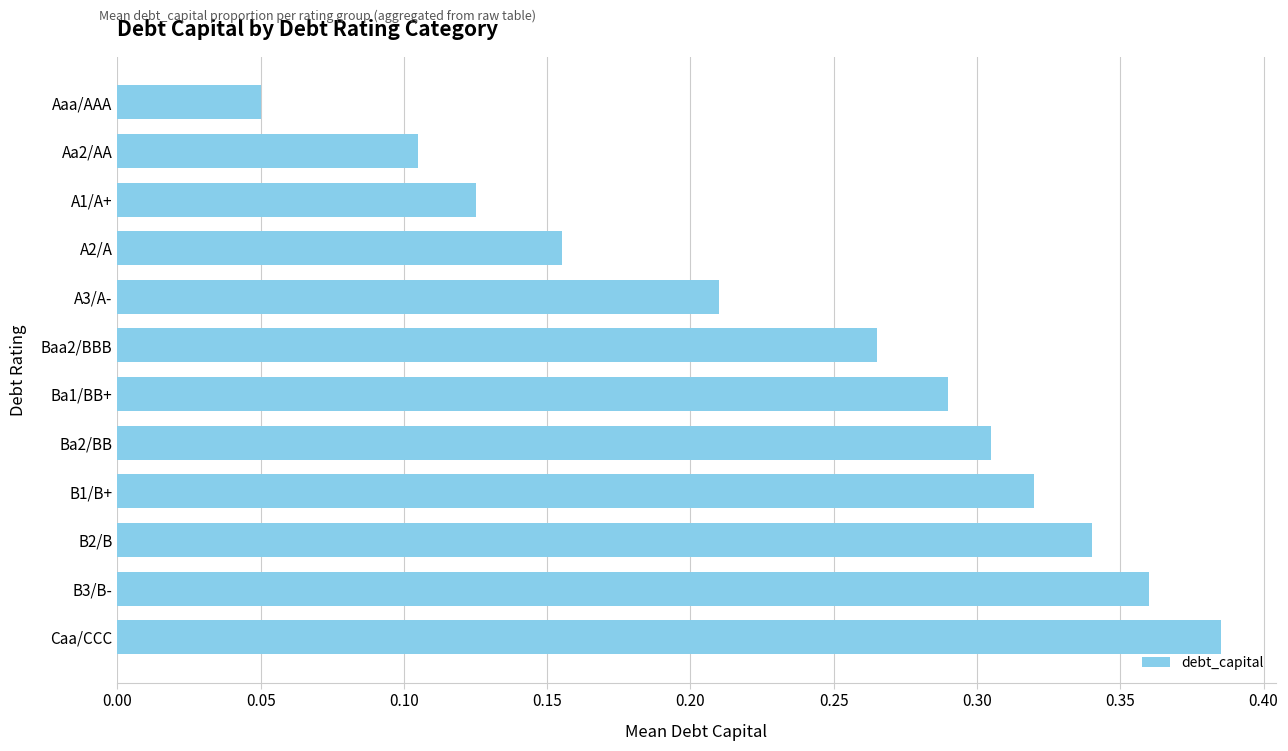

Are the bars grouped side by side (vs. stacked)?

No